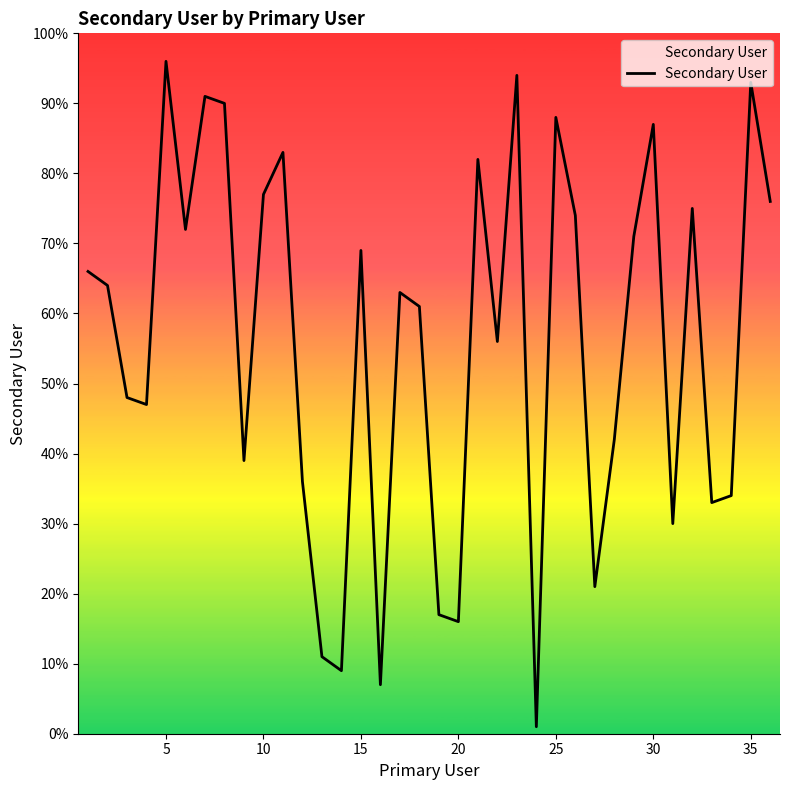

What is the difference between the maximum and minimum values?

95